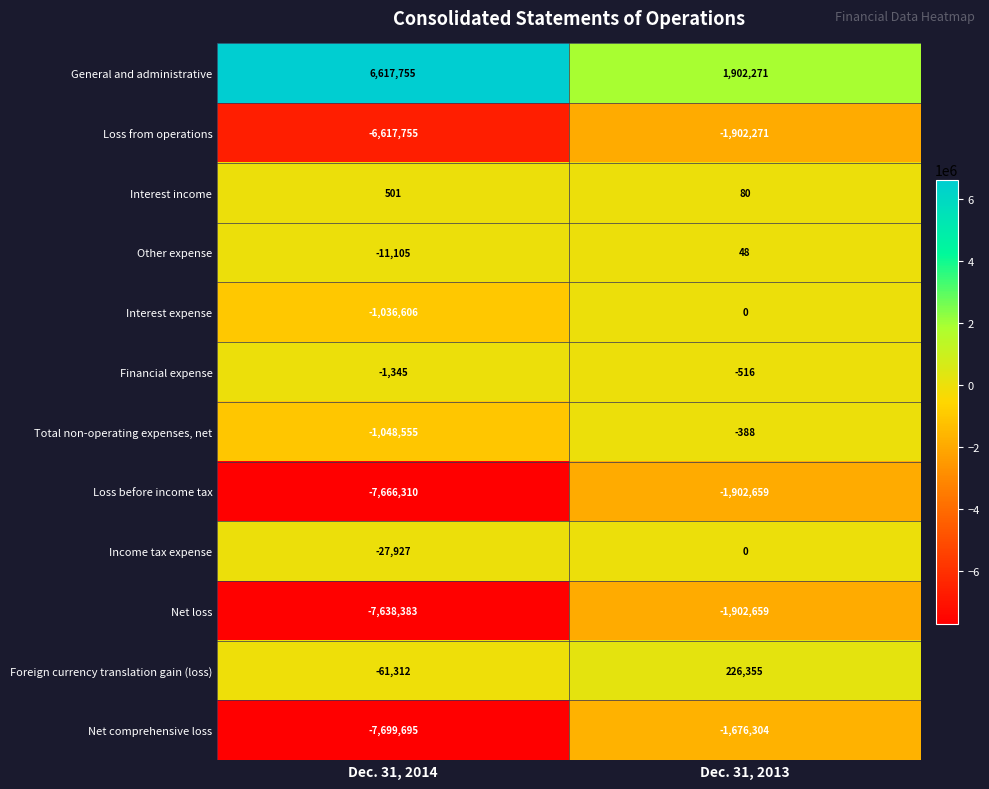

Which label corresponds to the largest value in the chart?

Dec. 31, 2014